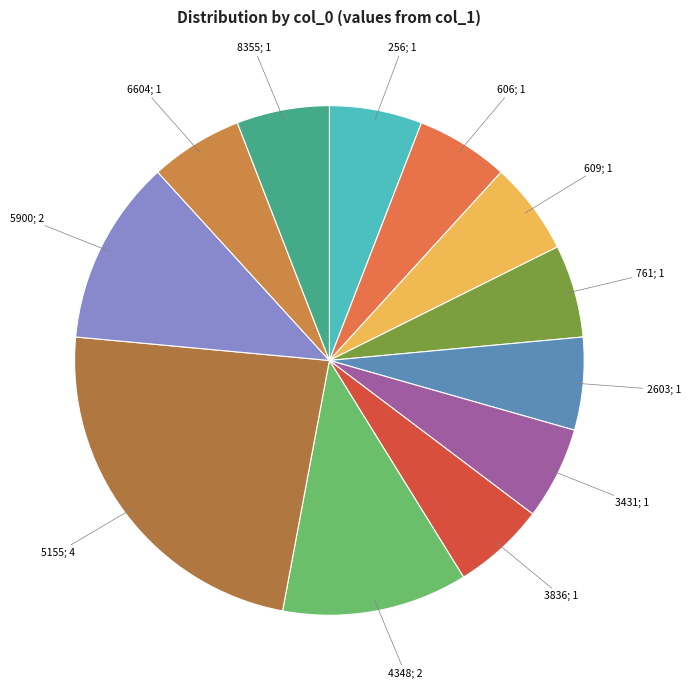

How many segments does this pie chart have?

12